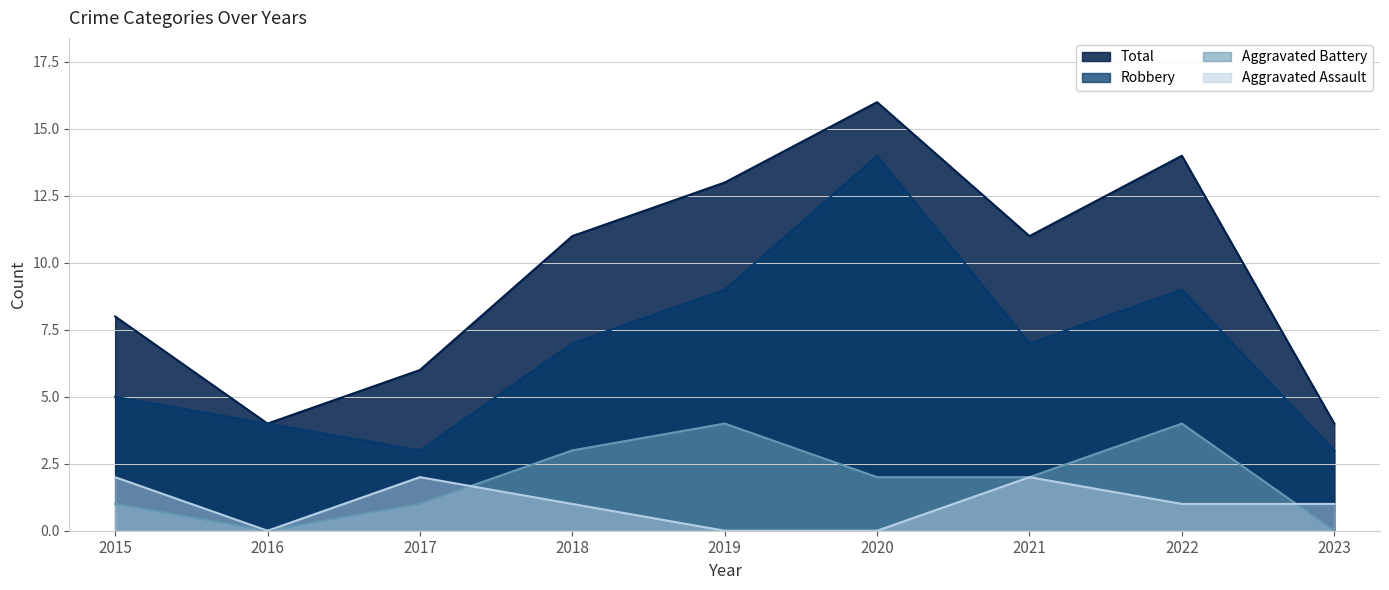

Between 2015 and 2016, which series saw the biggest shift?

Total